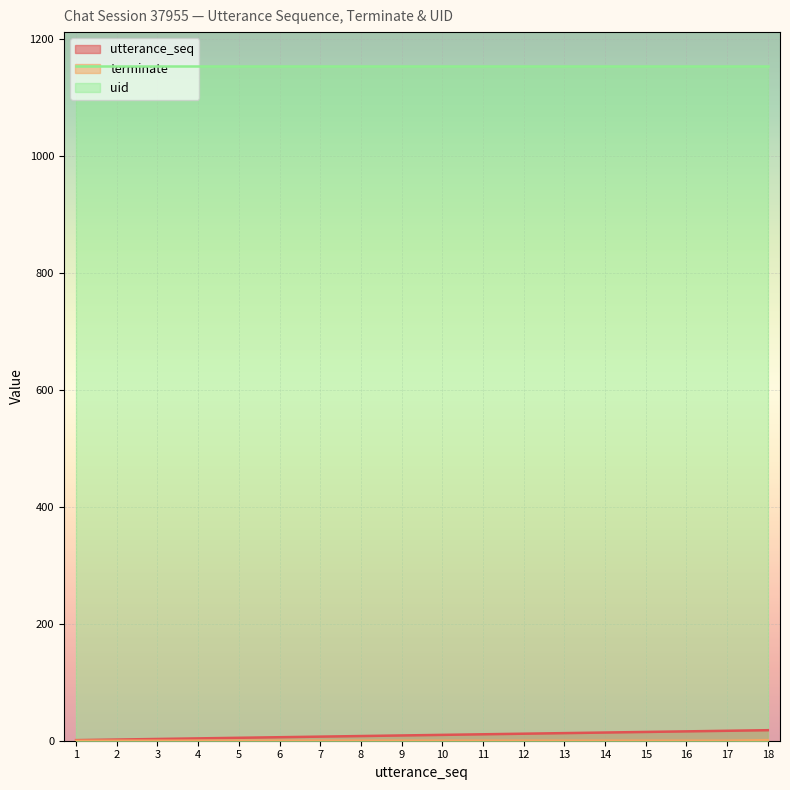

Rank the categories by terminate value from highest to lowest.

18, 1, 2, 3, 4, 5, 6, 7, 8, 9, 10, 11, 12, 13, 14, 15, 16, 17